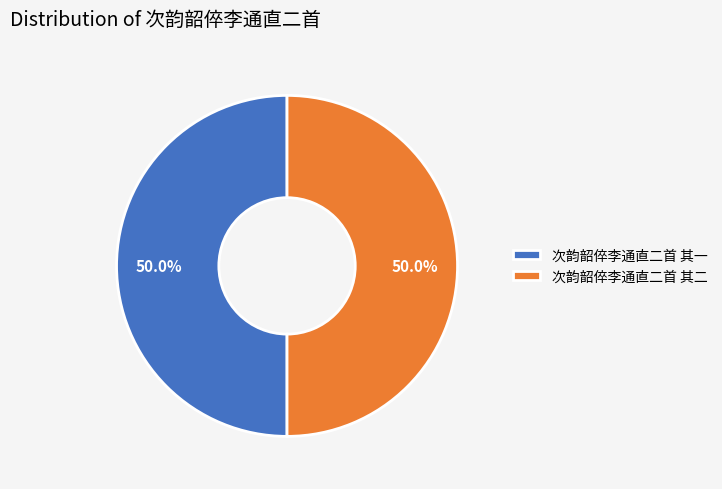

What percentage is NOT represented by 次韵韶倅李通直二首 其二?

50.0%